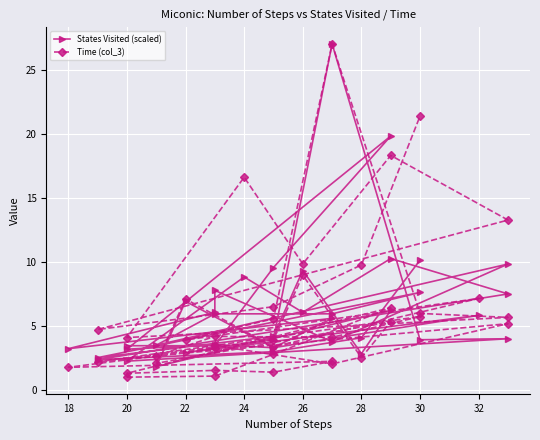

What is the difference between the maximum and second lowest values in the States Visited (scaled) series?

24.8